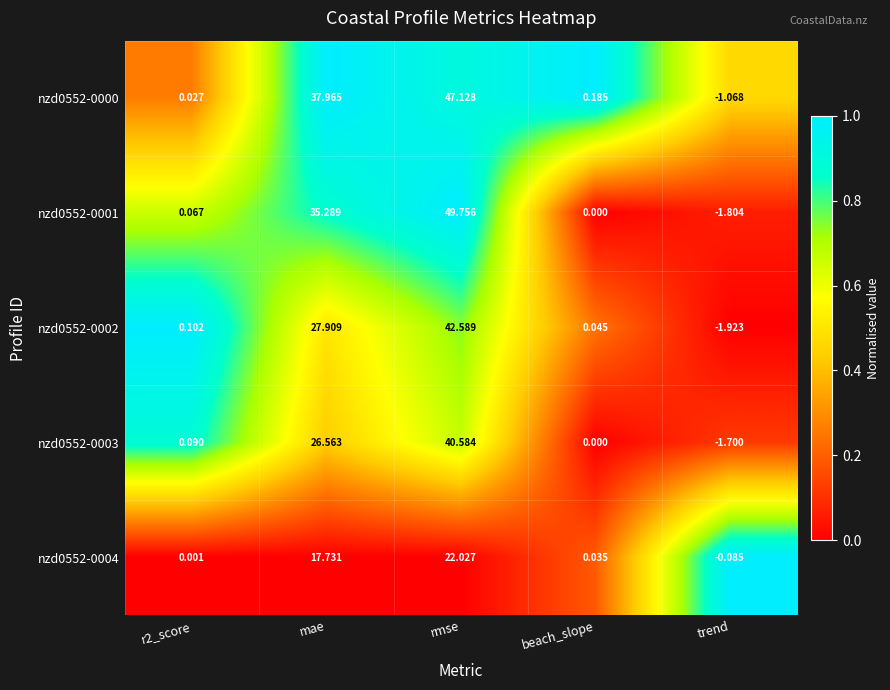

At which category is the sum across all series the highest?

rmse